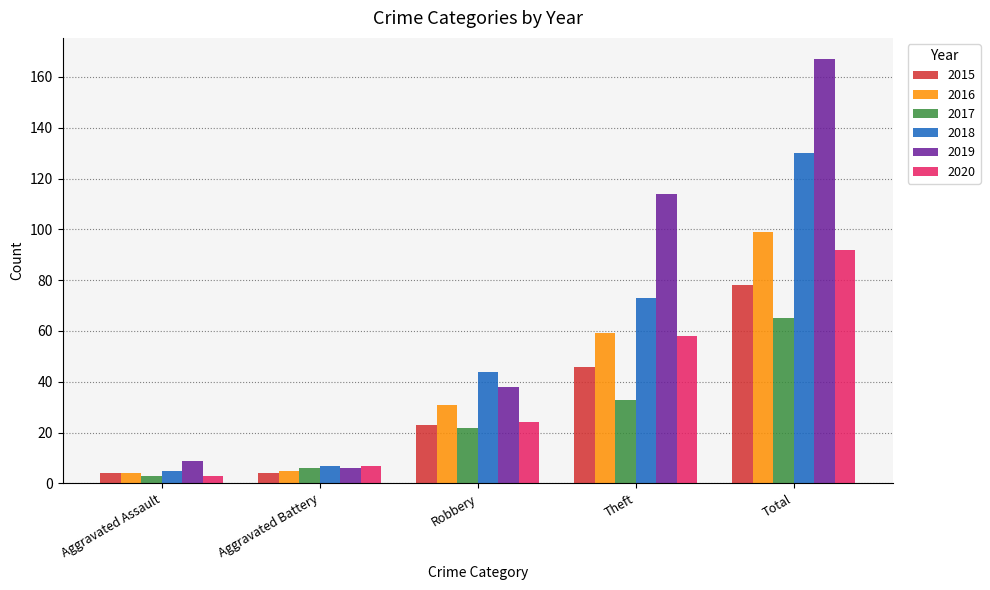

The value of 2016 at Robbery is 48. True or false?

False